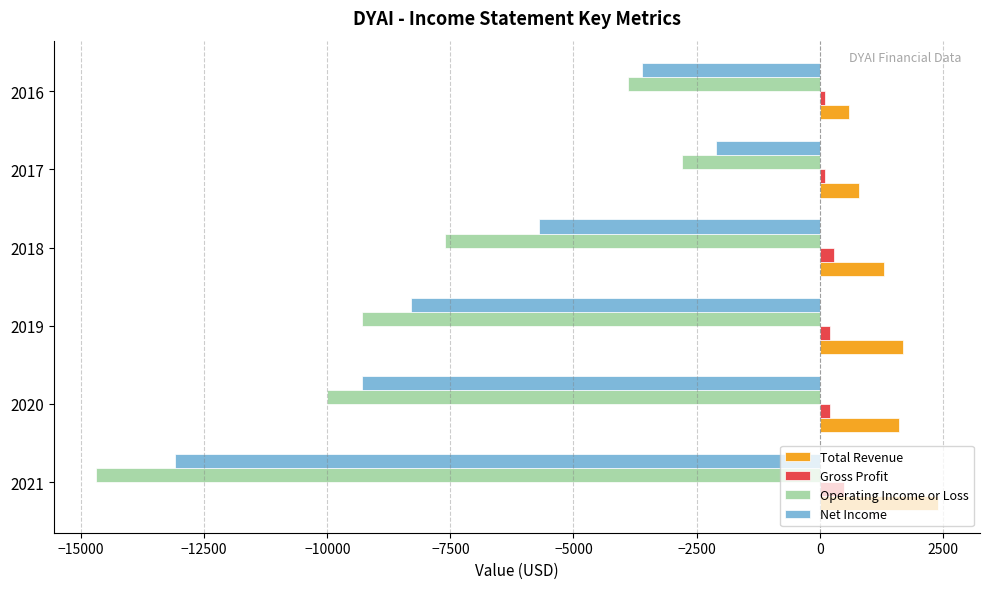

Is it true that Gross Profit equals 100 at 2017?

True